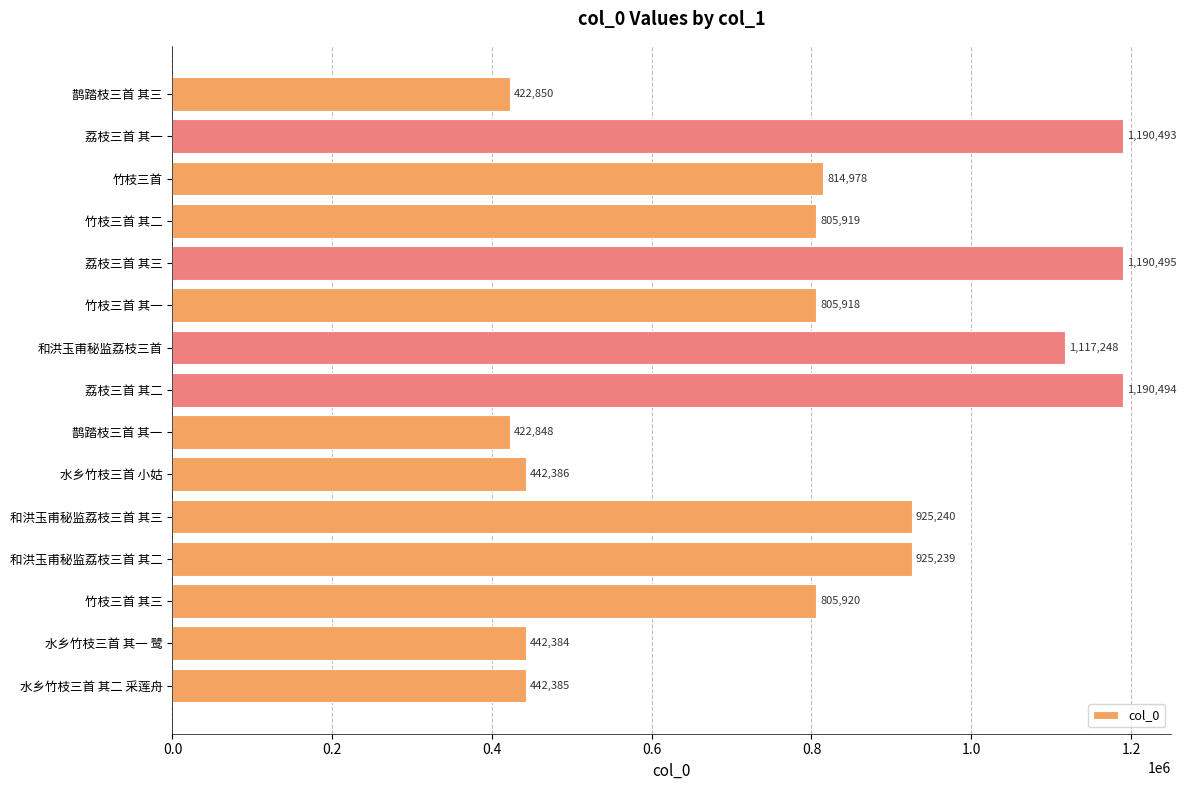

What is the label of the 13th bar from the top?

竹枝三首 其三